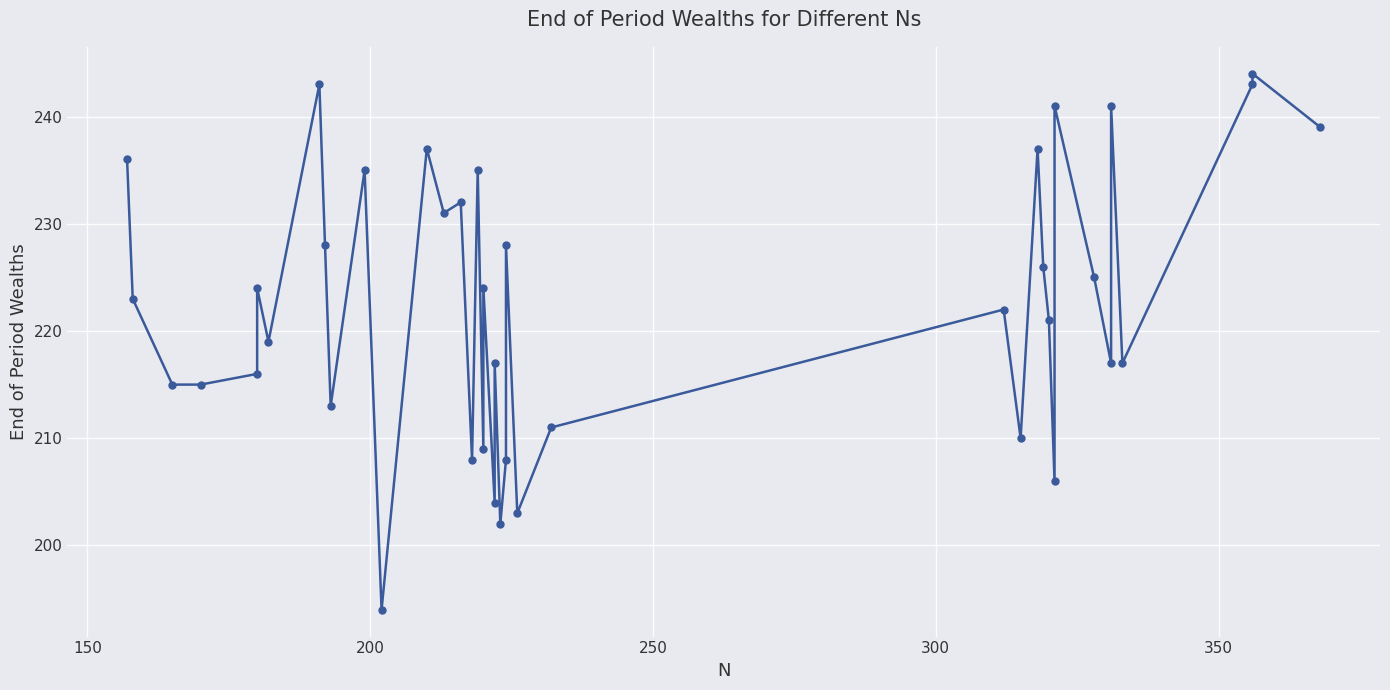

The chart shows a value of 292 at 26. True or false?

False